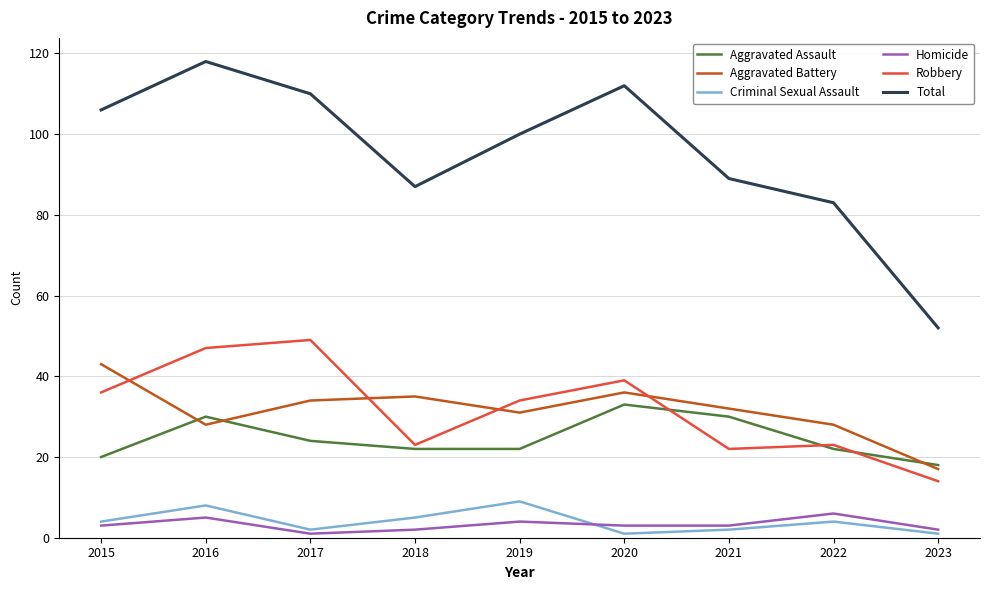

Between 2021 and 2023, which series saw the biggest shift?

Total